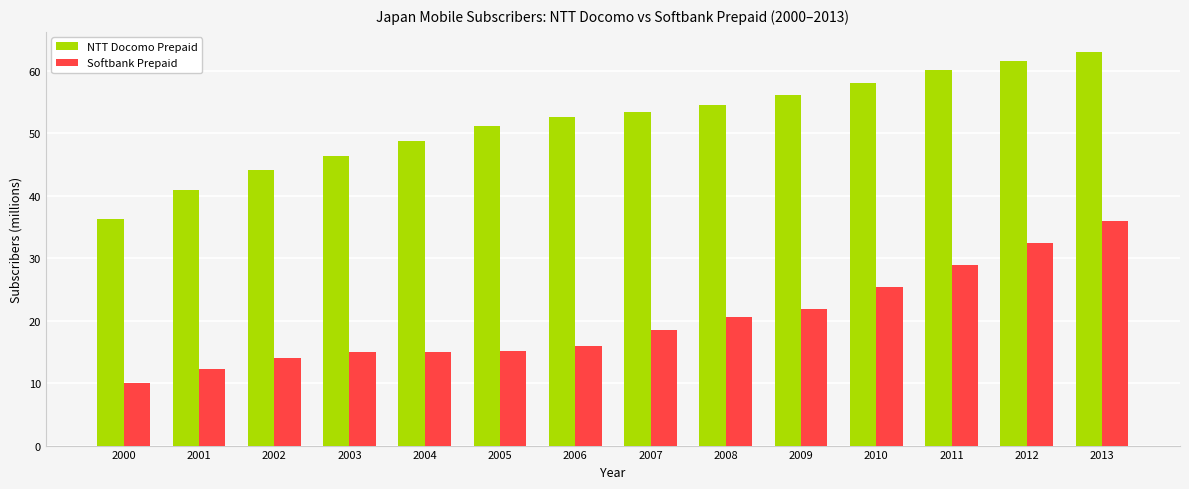

Which series has the largest total across all categories?

NTT Docomo Prepaid